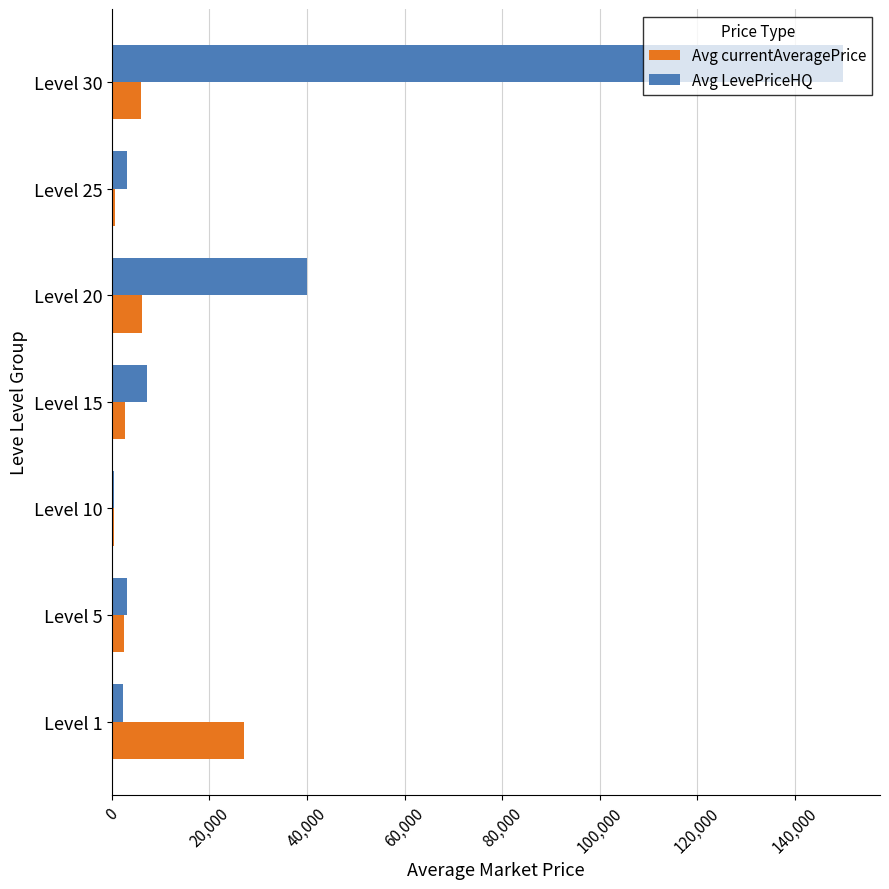

What is the difference between the maximum and minimum values in the Avg LevePriceHQ series?

149500